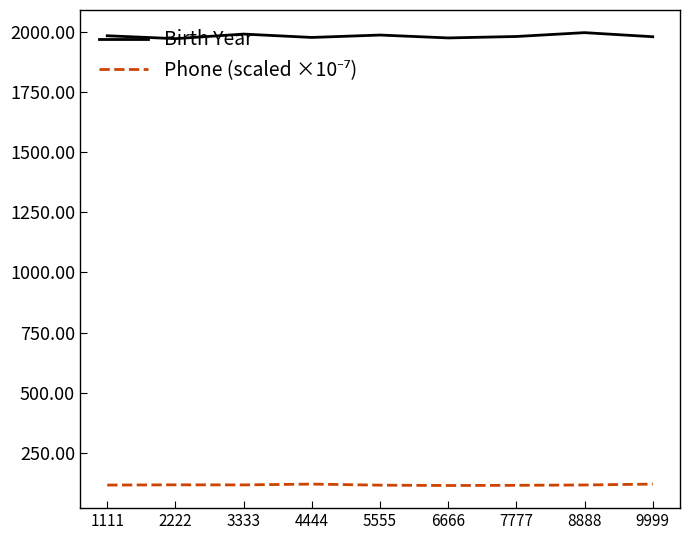

The Birth Year series shows 1988.0 at 5555. True or false?

True